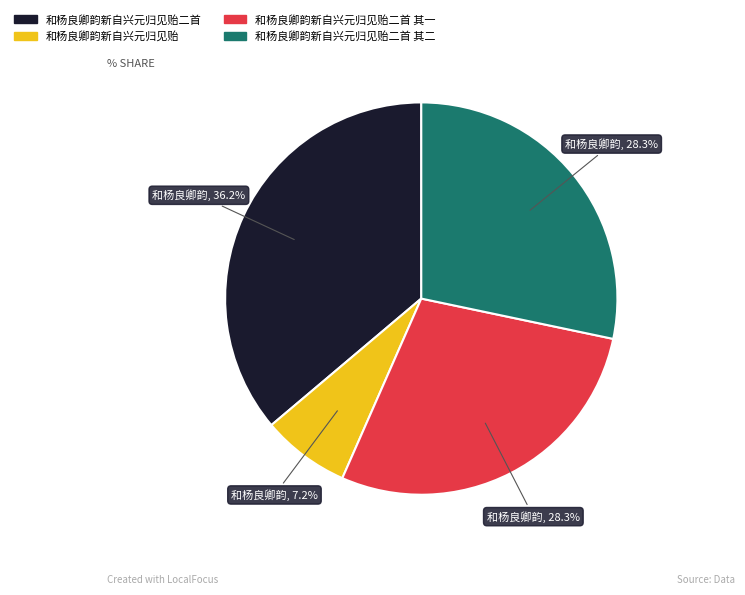

Is there a majority slice in this chart?

No